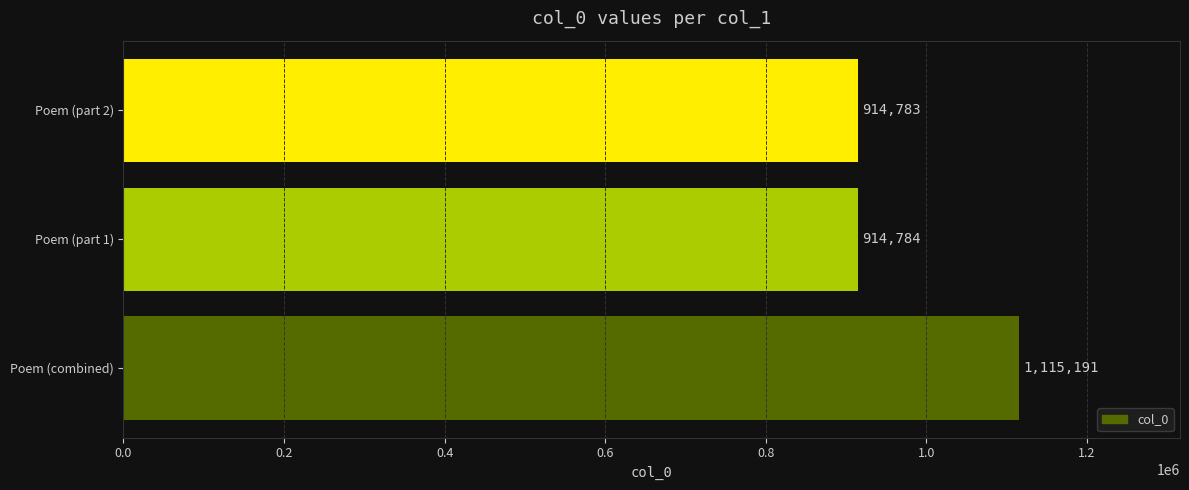

Which has a higher value, Poem (combined) or Poem (part 1)?

Poem (combined)